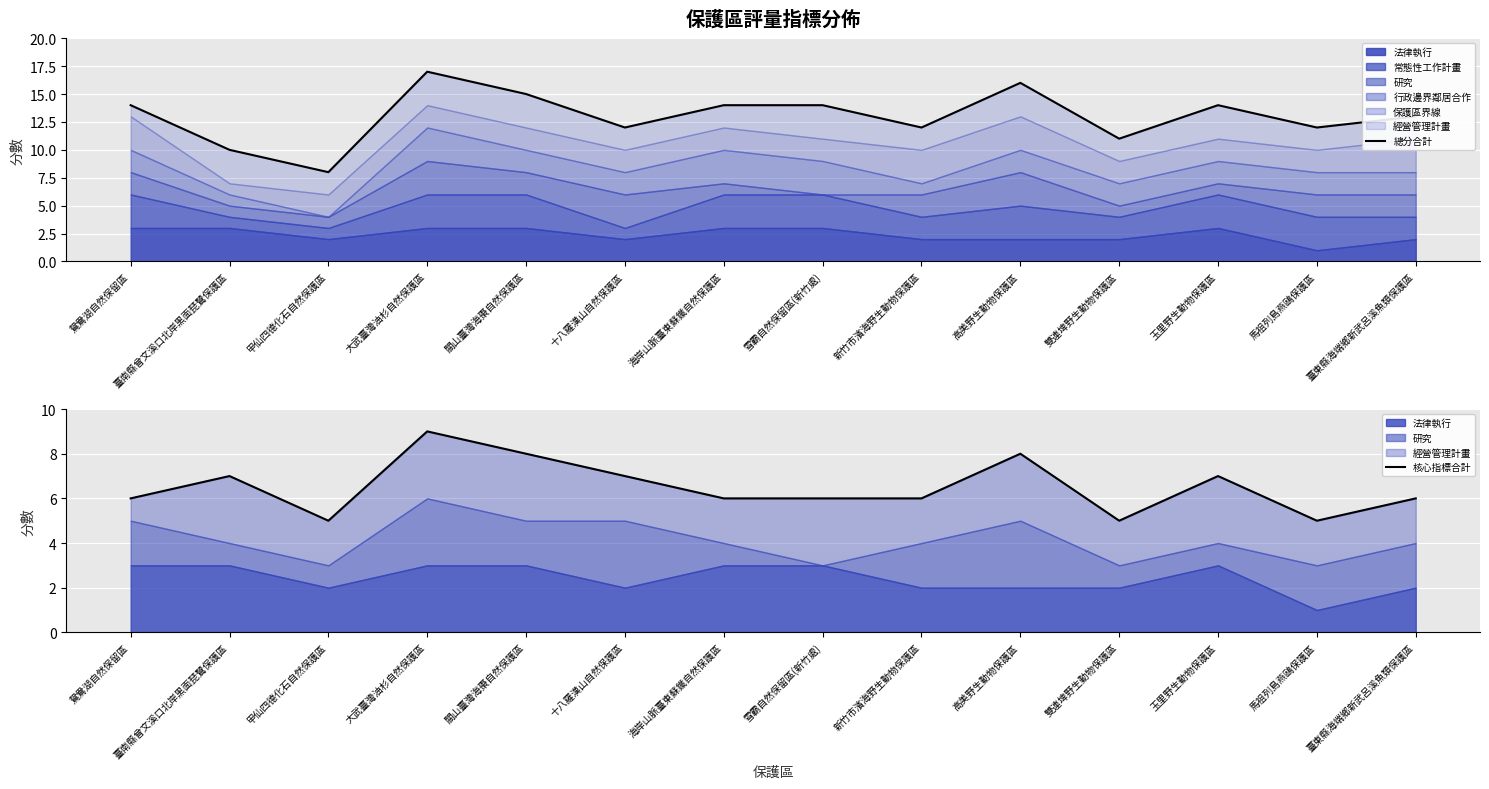

What is the label of the 12th point from the right?

甲仙四德化石自然保護區